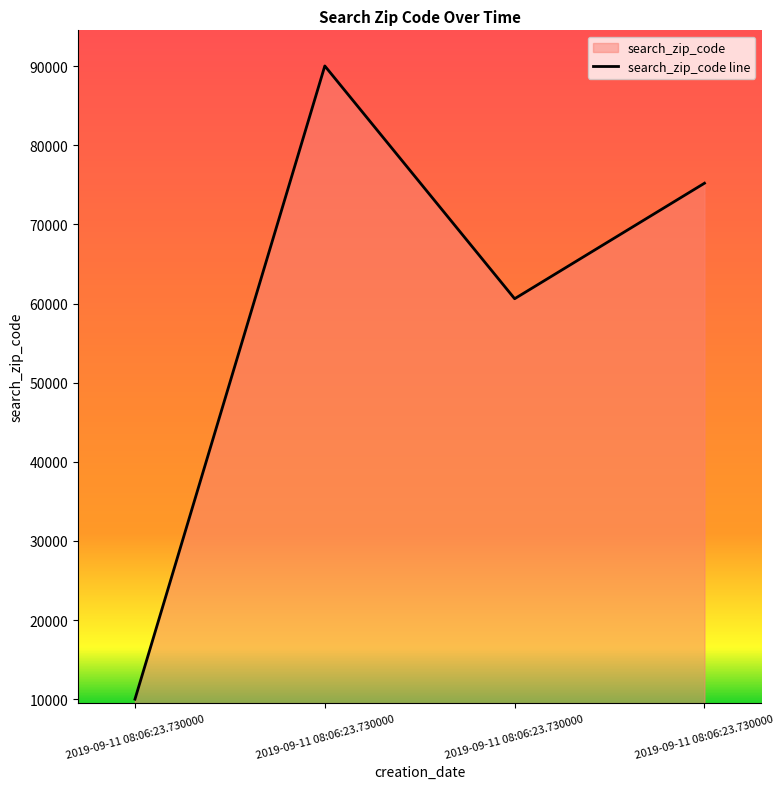

Reading left to right, what are all the values shown in this chart?

10001	90021	60605	75202